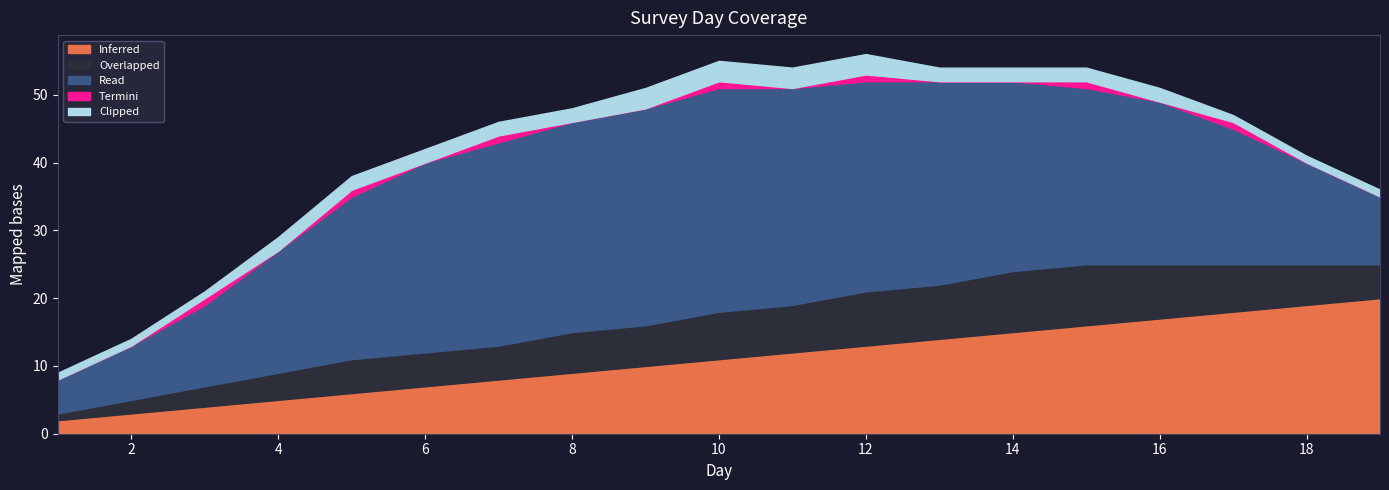

How many Clipped values are between 1 and 2?

15